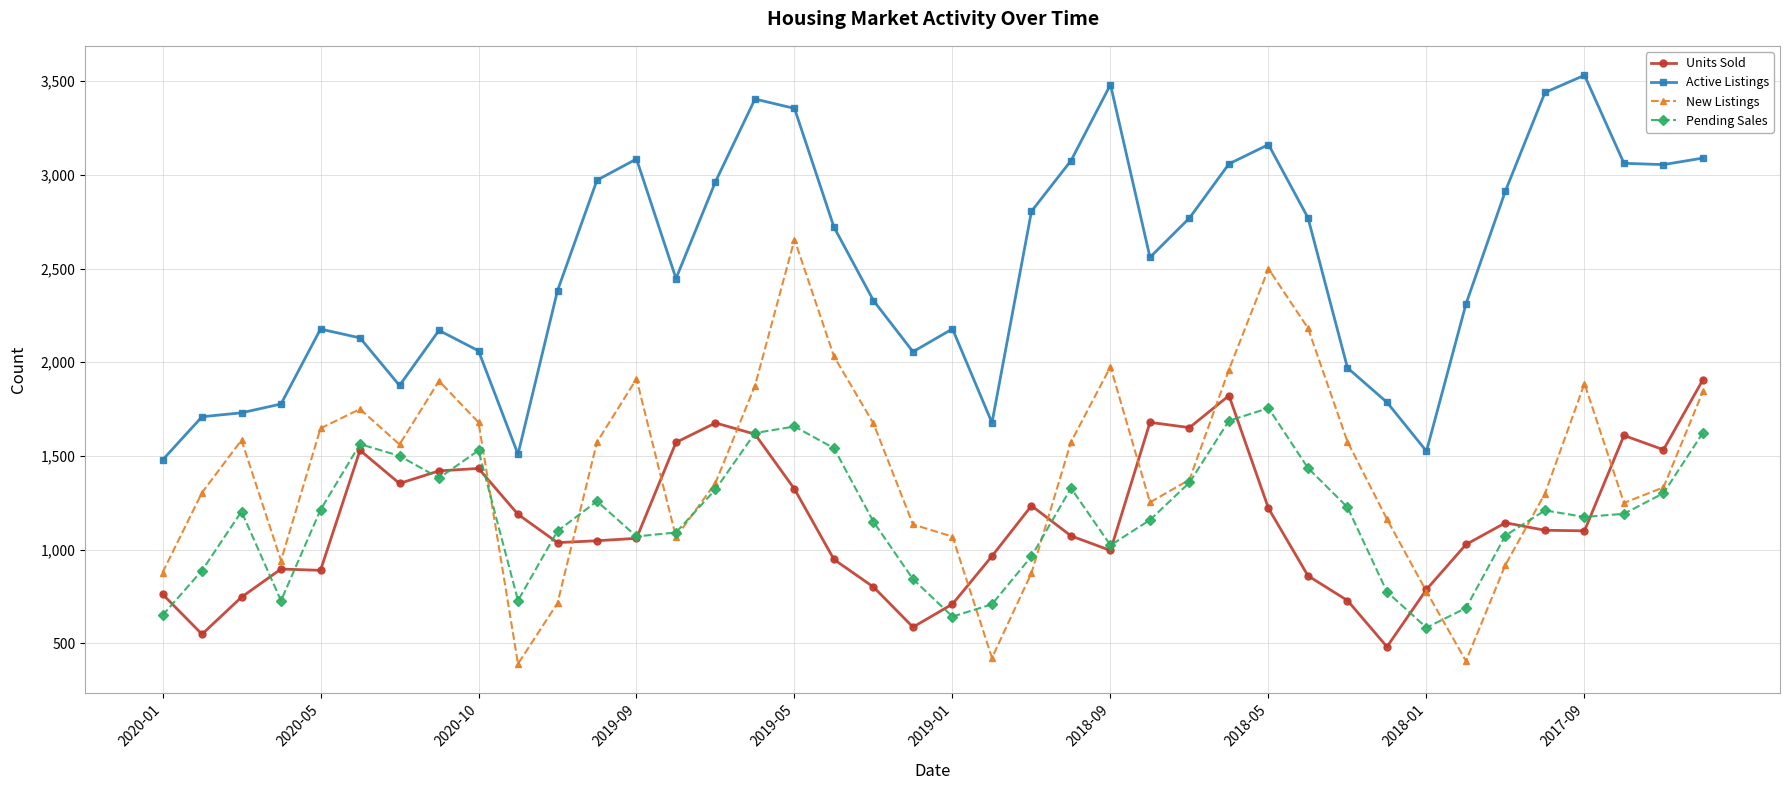

What is the value of the Pending Sales point at the 24th from the left?

1328